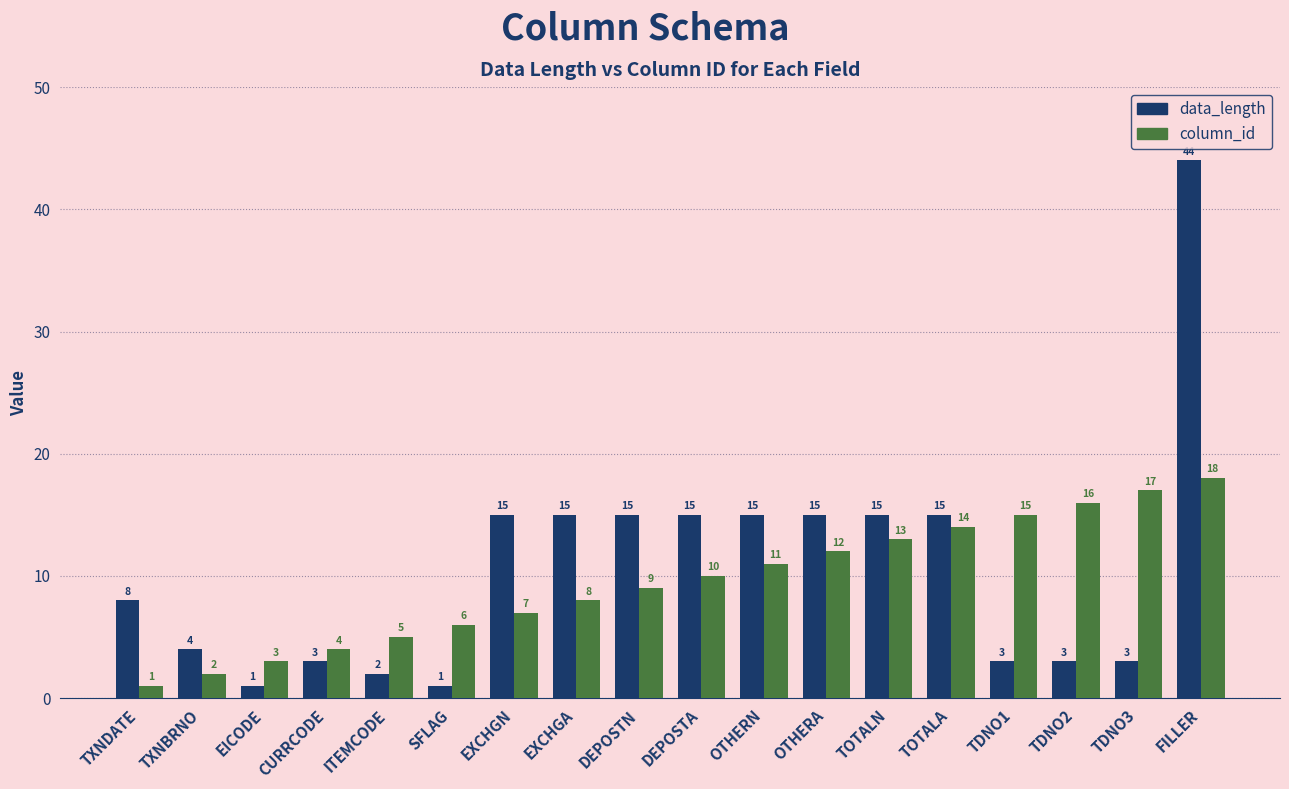

What is the sum of the data_length values at FILLER and SFLAG?

45